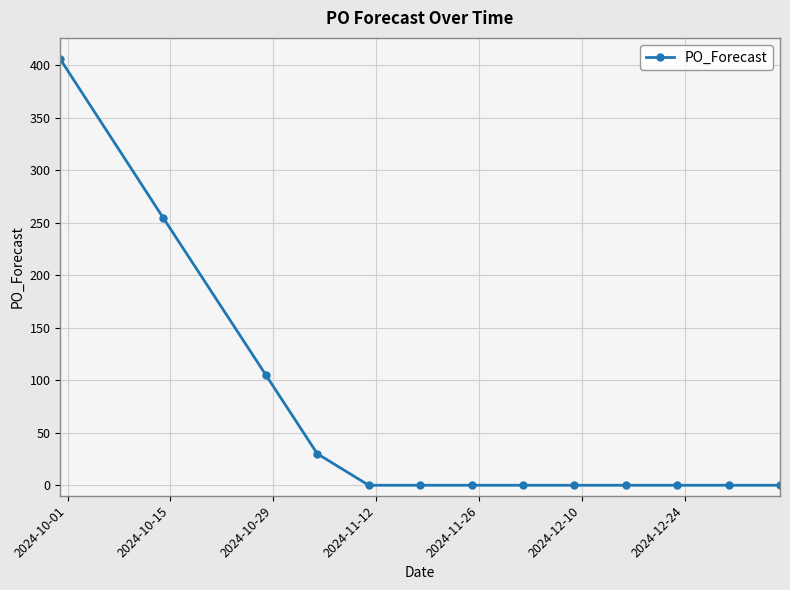

What is the greatest value displayed?

406